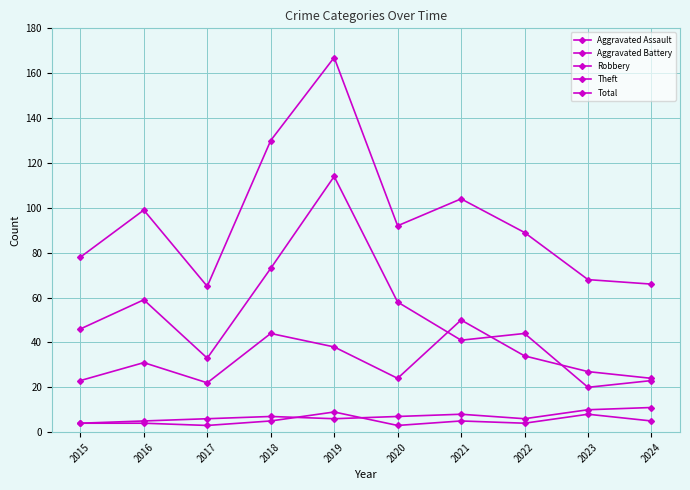

How many interior local peaks does the Total series have?

3